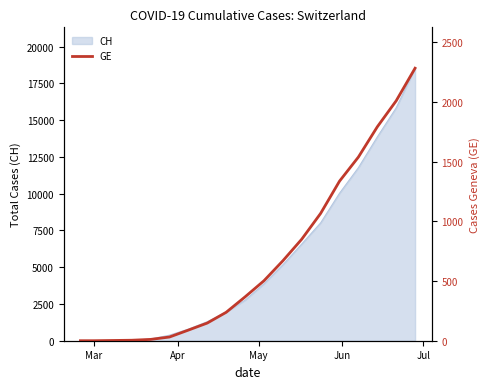

How many values are above zero?

17